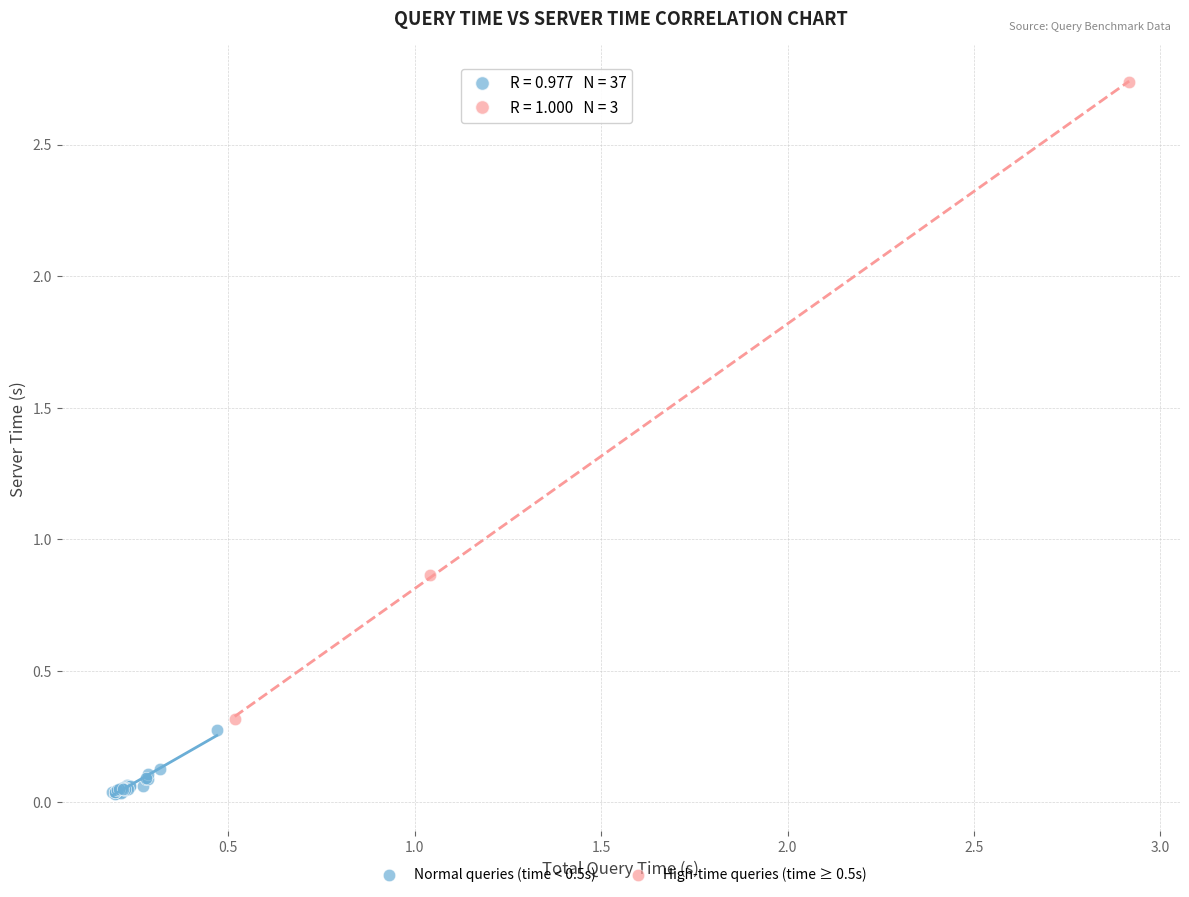

Which series reaches the minimum Y coordinate?

Normal queries (time < 0.5s)